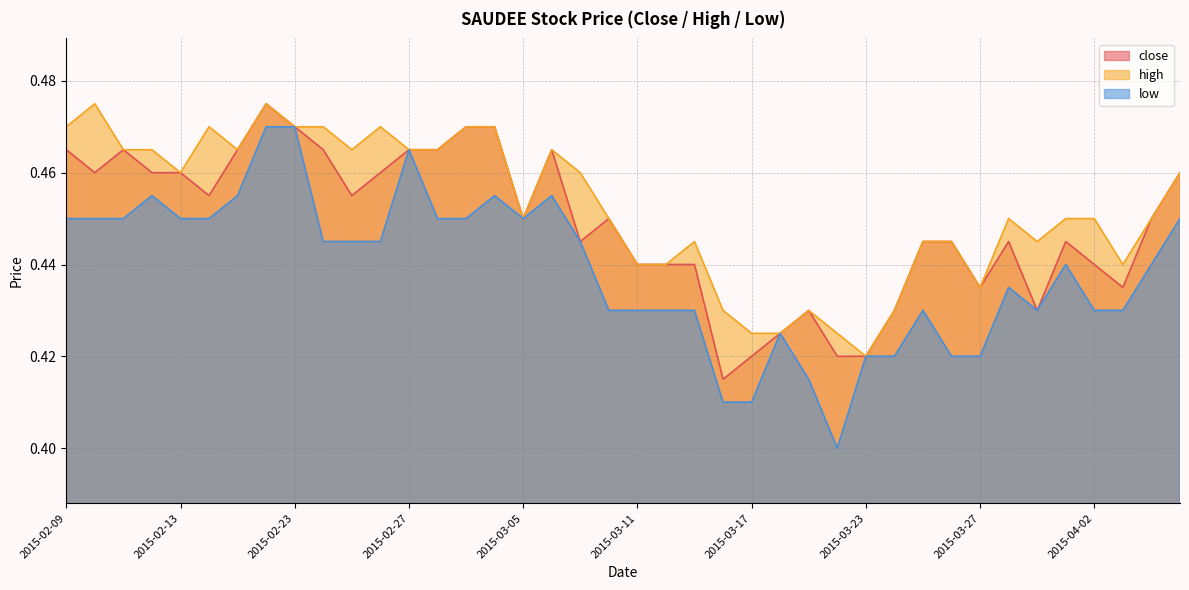

True or false: low has a value of 0.3 at 2015-03-12.

False